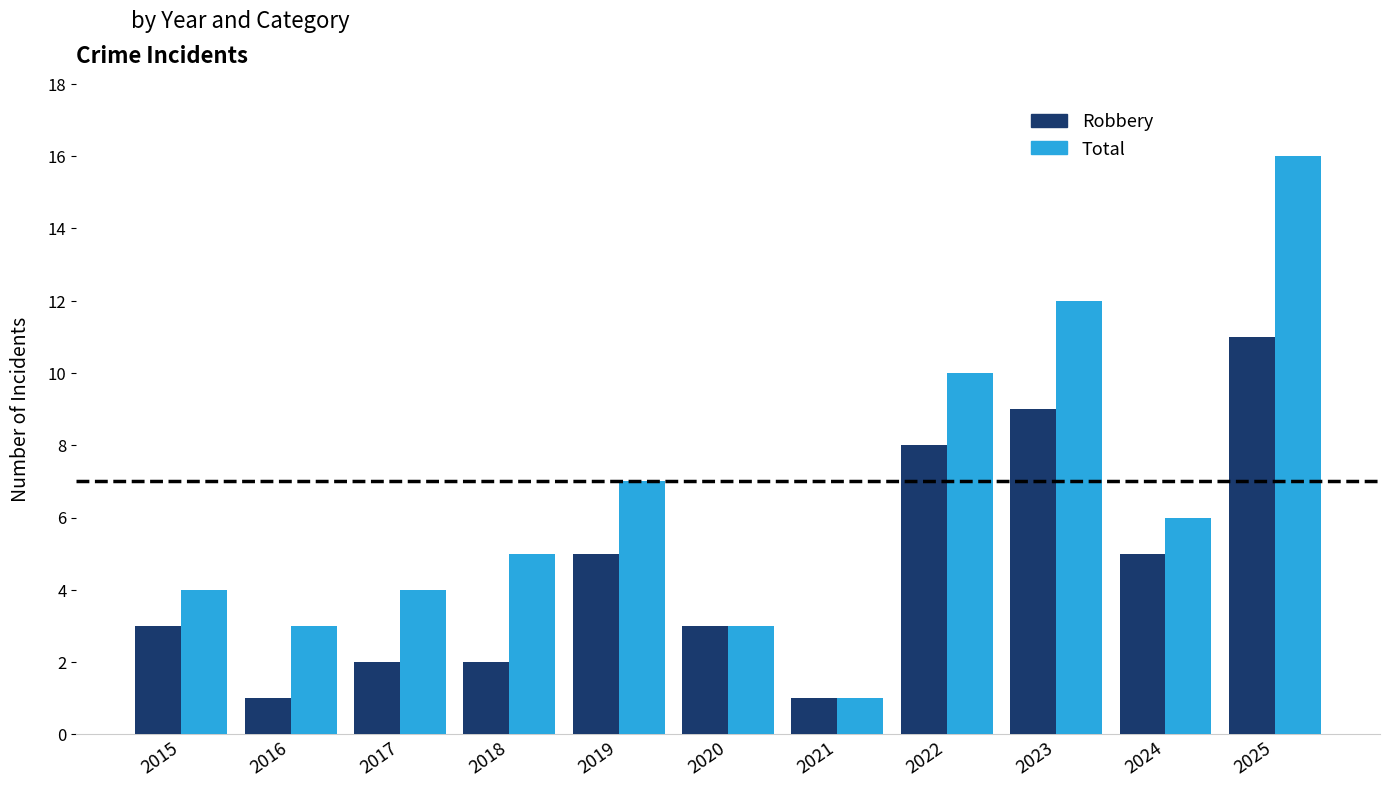

Reading left to right, list all the values displayed in this chart.

Robbery: 3	1	2	2	5	3	1	8	9	5	11
Total: 4	3	4	5	7	3	1	10	12	6	16